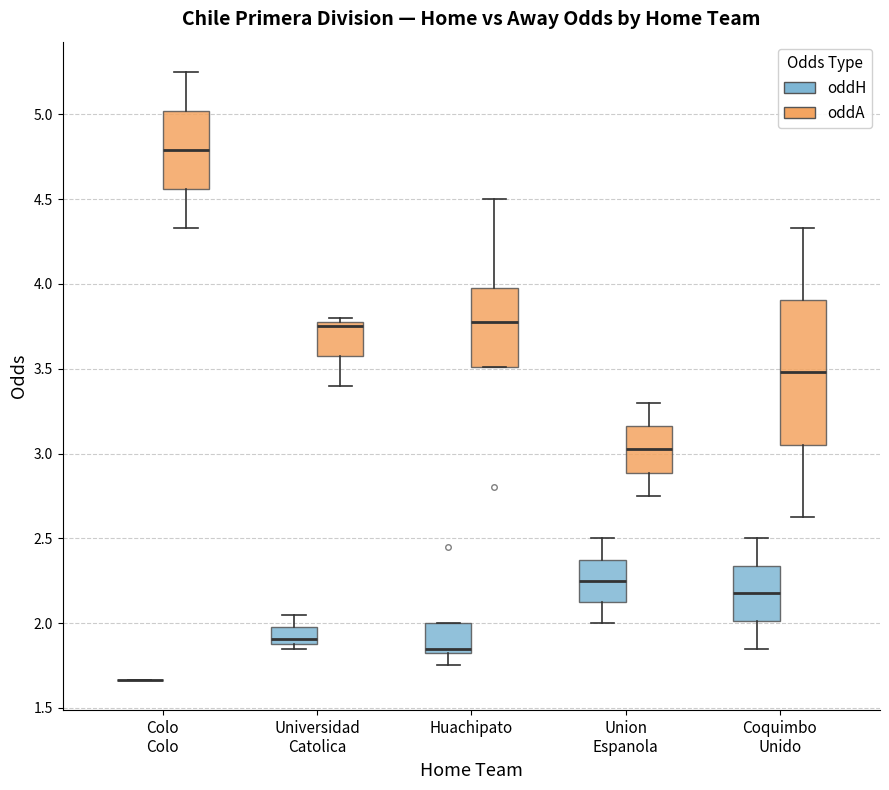

Which box is the tallest, from its lower edge to its upper edge?

Coquimbo Unido (oddA)